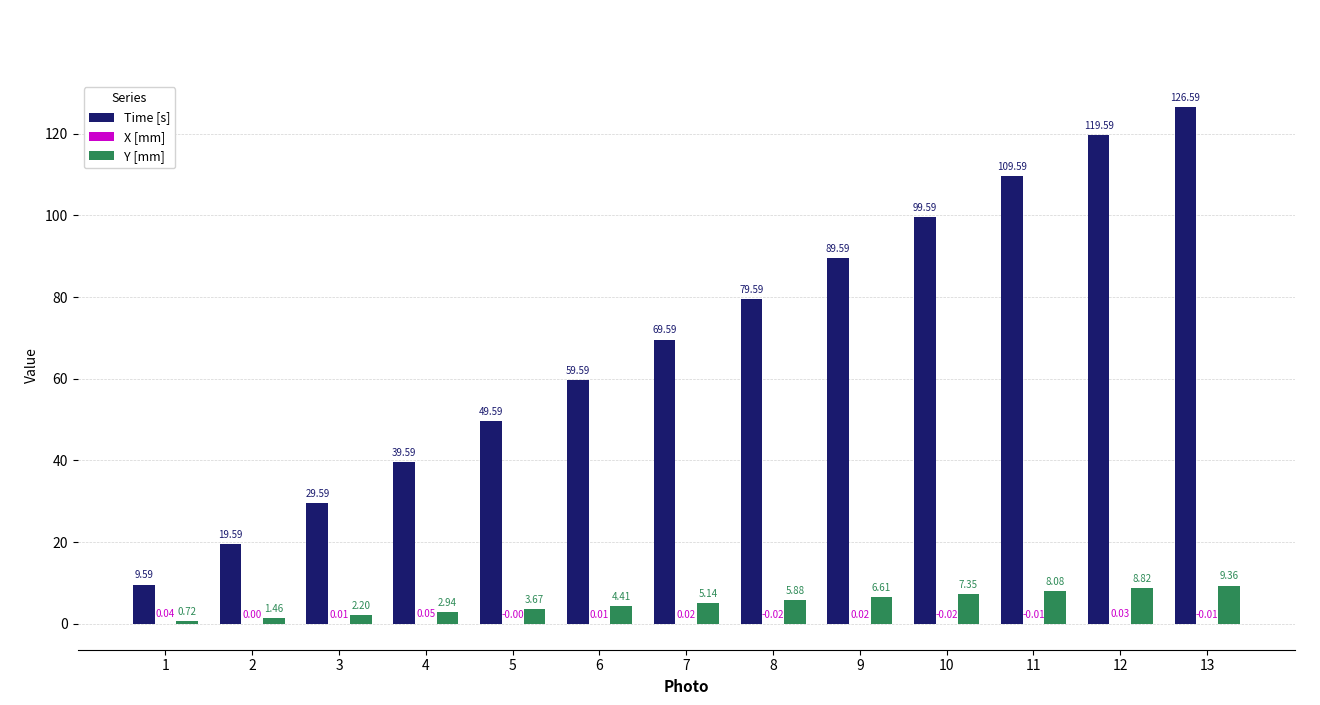

What is the sum of all Time [s] values?

901.7